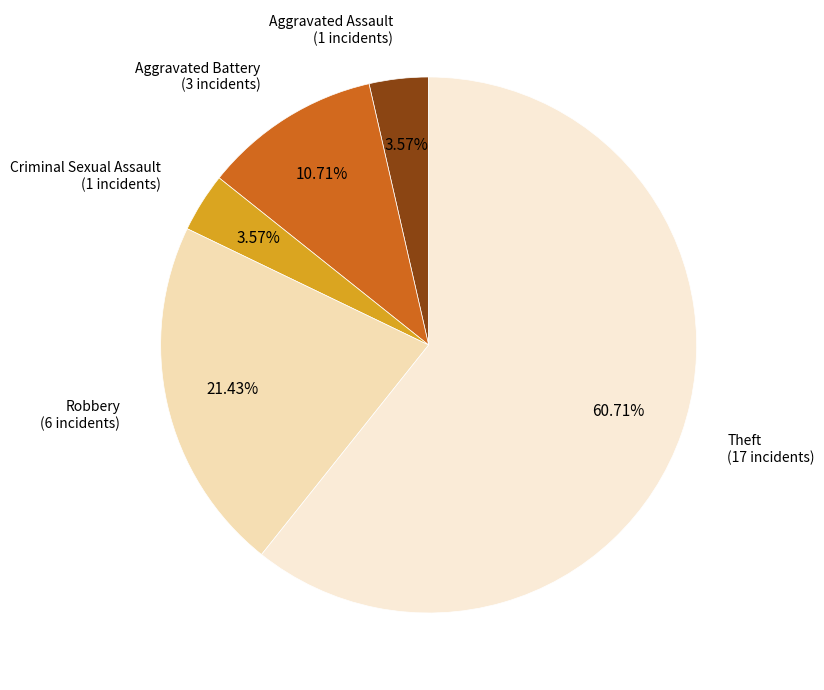

What is the total percentage of Aggravated Battery and Theft?

71.4%